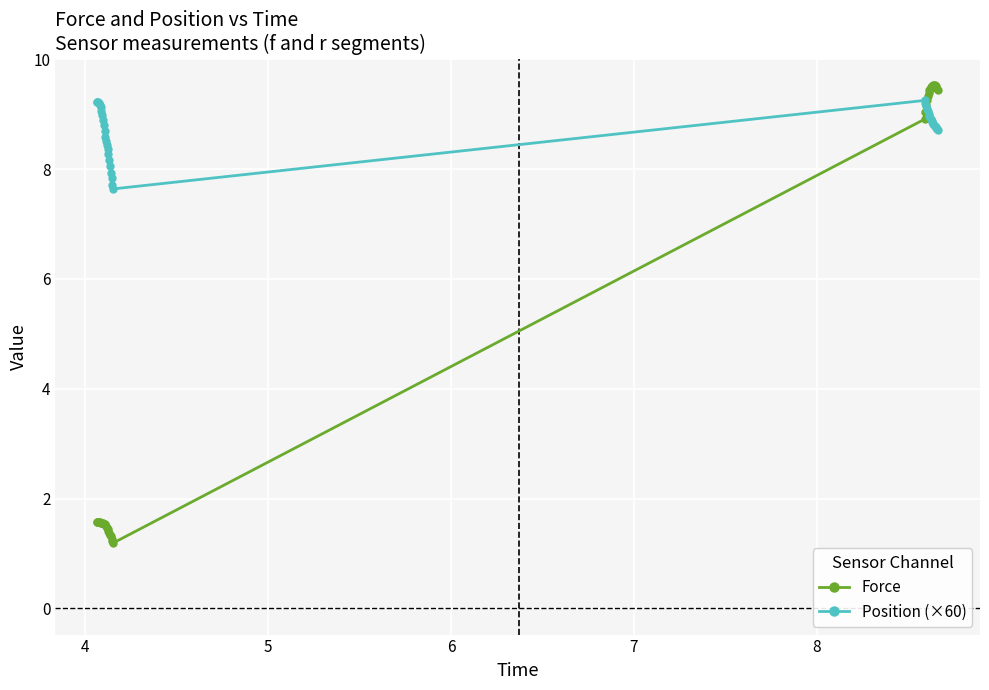

How many series are shown in this chart?

2